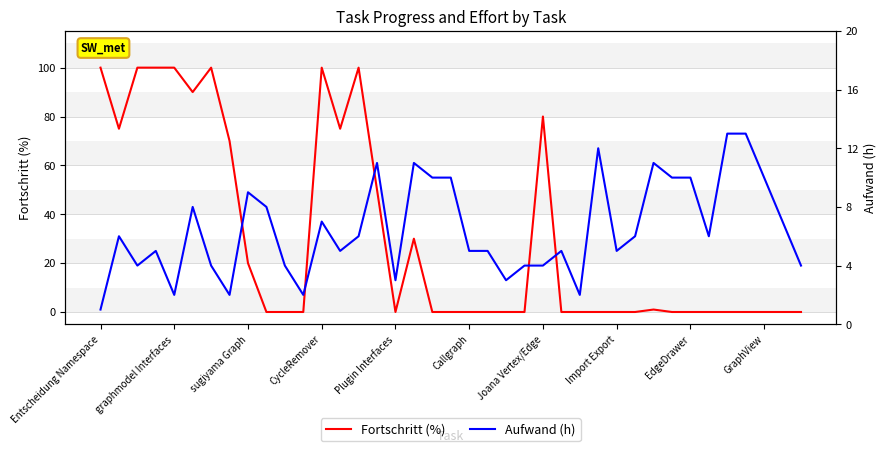

How many lines are shown in the chart?

2